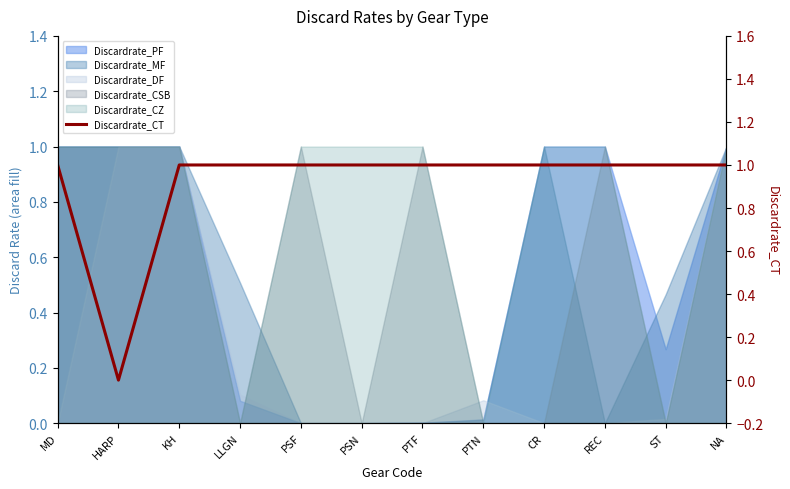

How many data points does each series have?

12